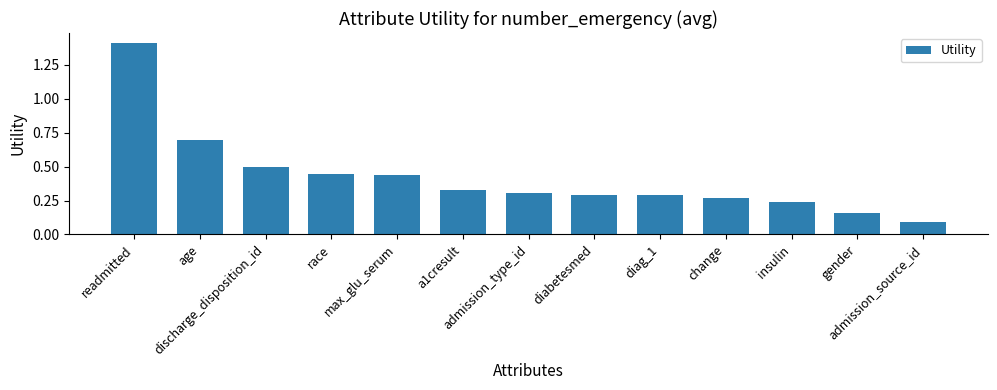

What is the difference between the maximum and second lowest values?

1.3